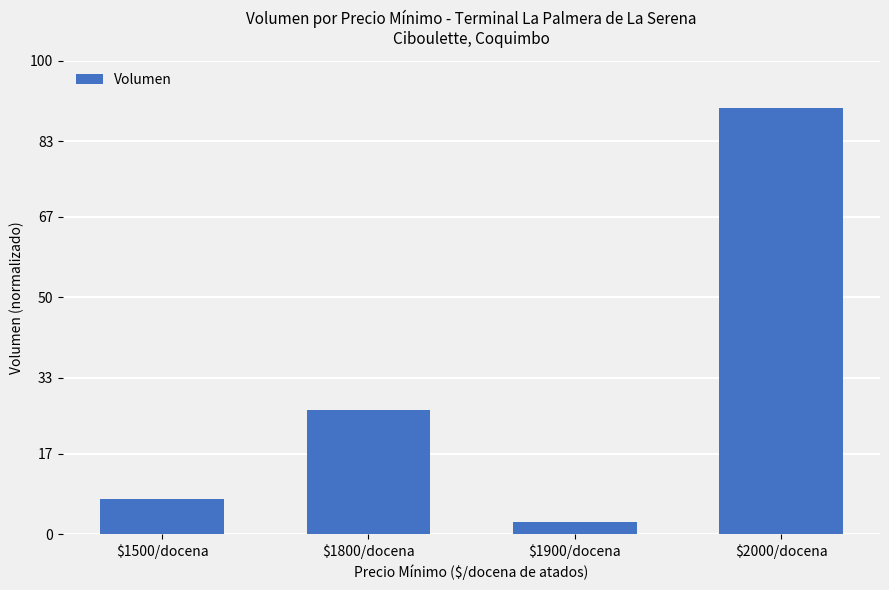

Are the bars grouped side by side (vs. stacked)?

No